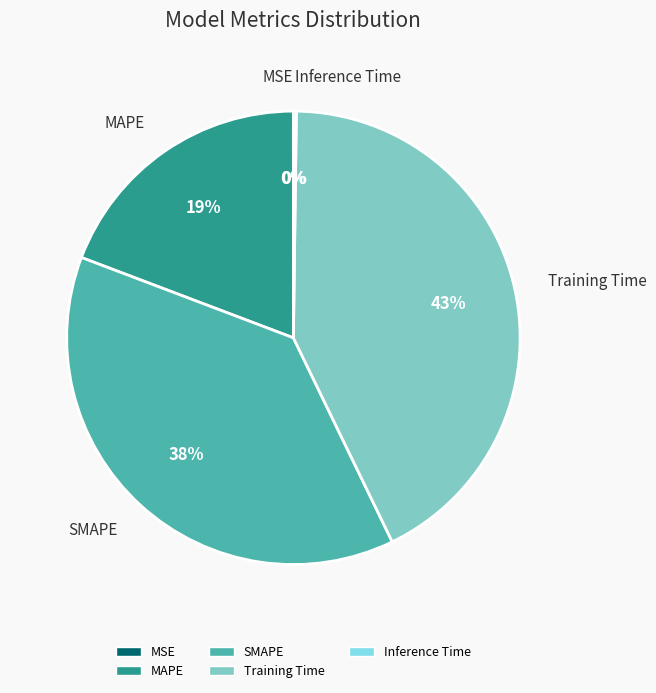

Does any single category account for the majority?

No